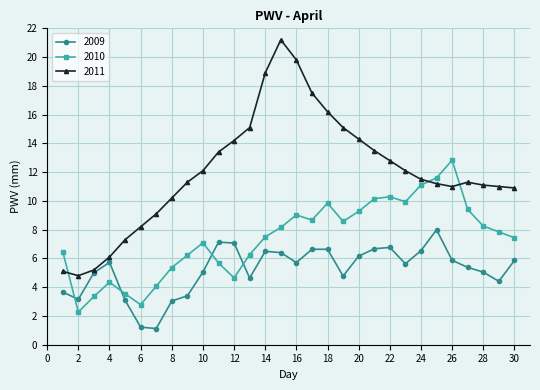

Rank the series by their maximum value, from lowest to highest.

2009, 2010, 2011